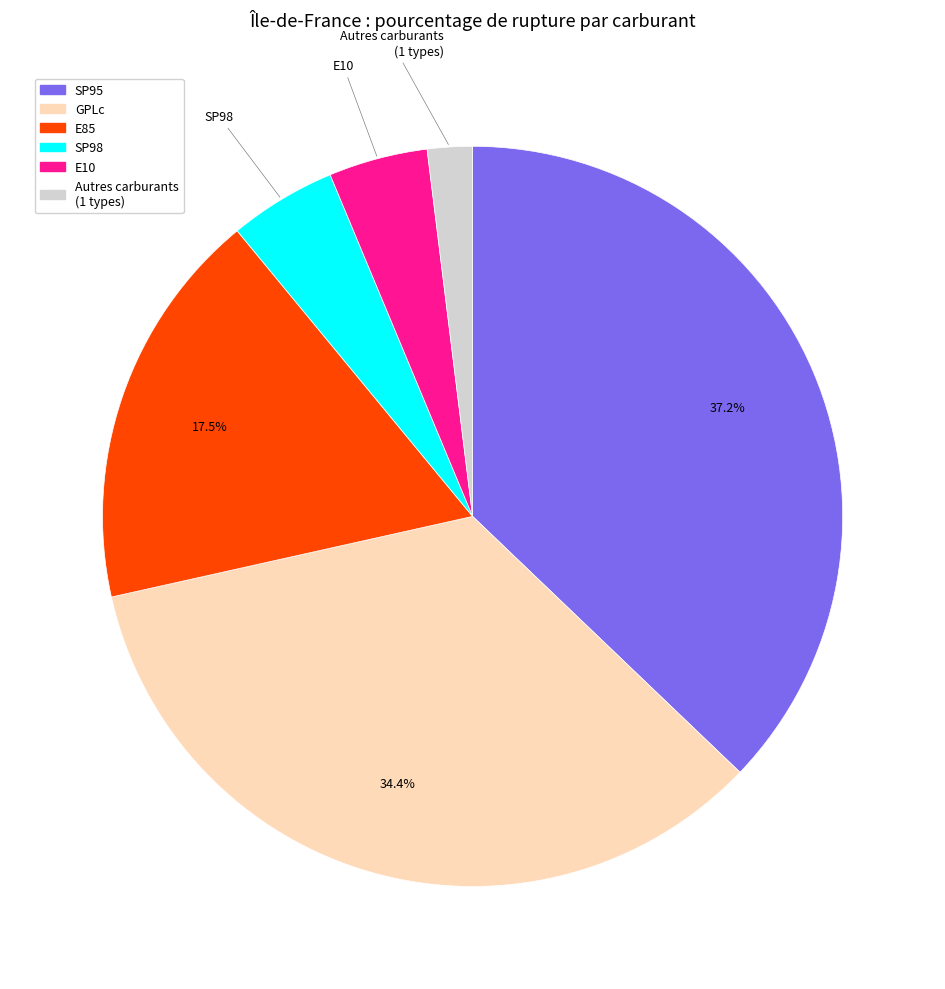

Does any single category account for the majority?

No